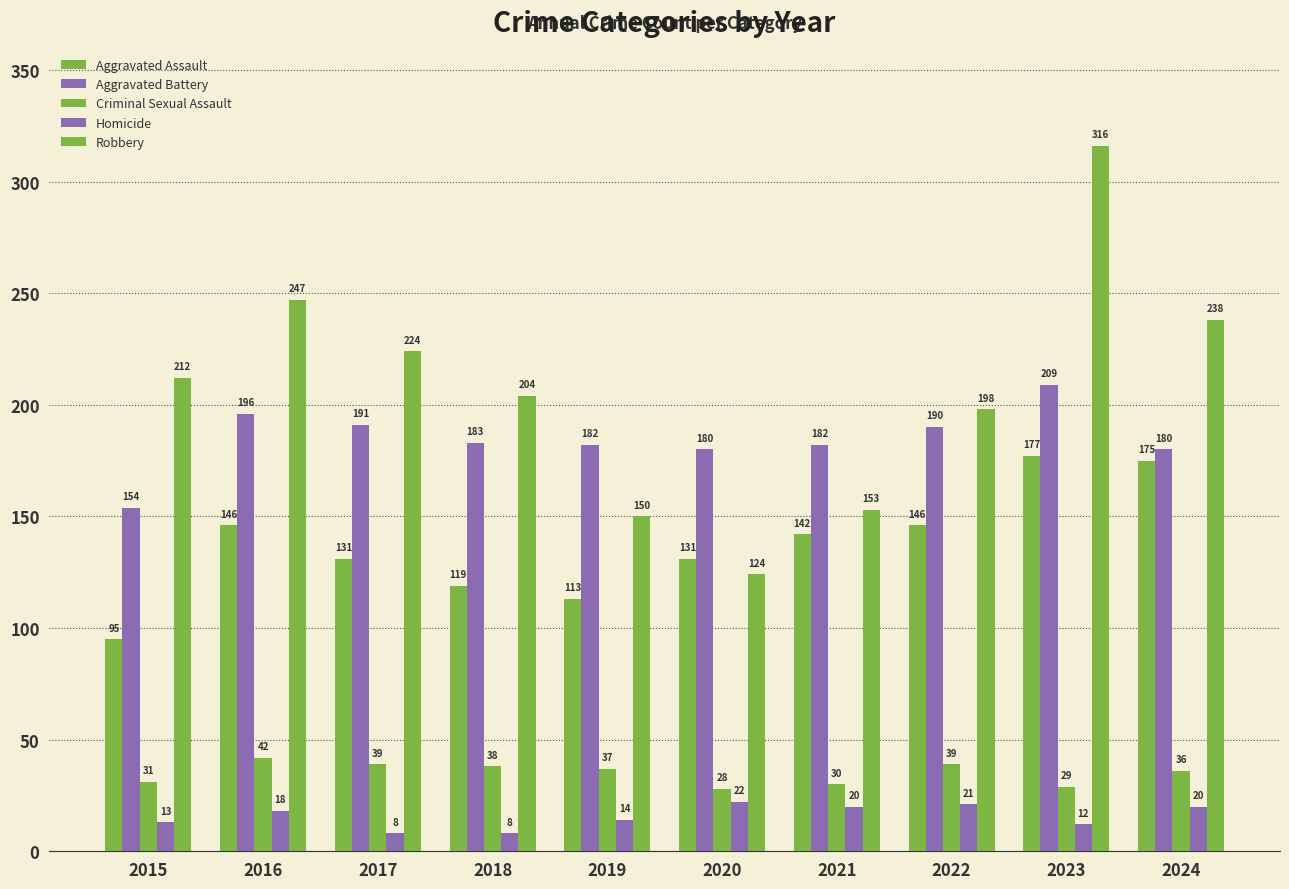

Reading left to right, transcribe all the data shown in this chart.

Aggravated Assault: 2015=95	2016=146	2017=131	2018=119	2019=113	2020=131	2021=142	2022=146	2023=177	2024=175
Aggravated Battery: 2015=154	2016=196	2017=191	2018=183	2019=182	2020=180	2021=182	2022=190	2023=209	2024=180
Criminal Sexual Assault: 2015=31	2016=42	2017=39	2018=38	2019=37	2020=28	2021=30	2022=39	2023=29	2024=36
Homicide: 2015=13	2016=18	2017=8	2018=8	2019=14	2020=22	2021=20	2022=21	2023=12	2024=20
Robbery: 2015=212	2016=247	2017=224	2018=204	2019=150	2020=124	2021=153	2022=198	2023=316	2024=238